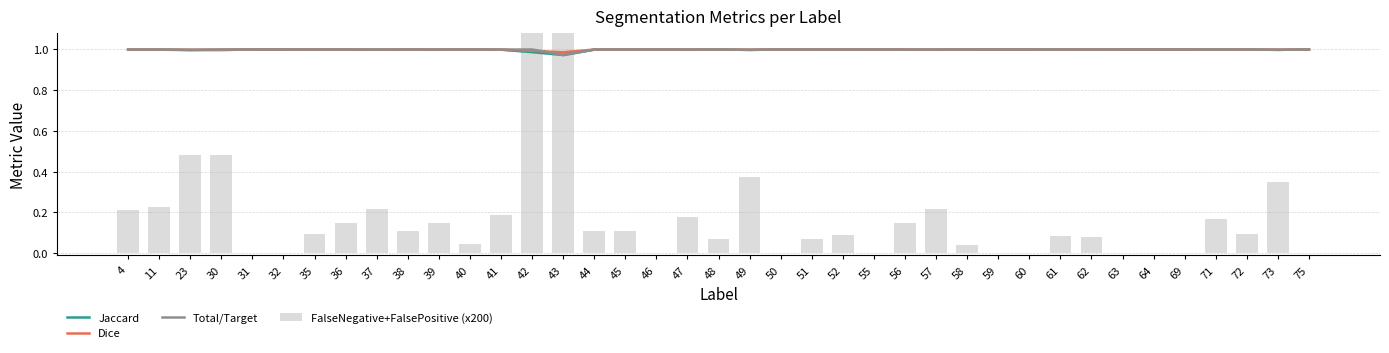

At which label does Total/Target reach its minimum?

43